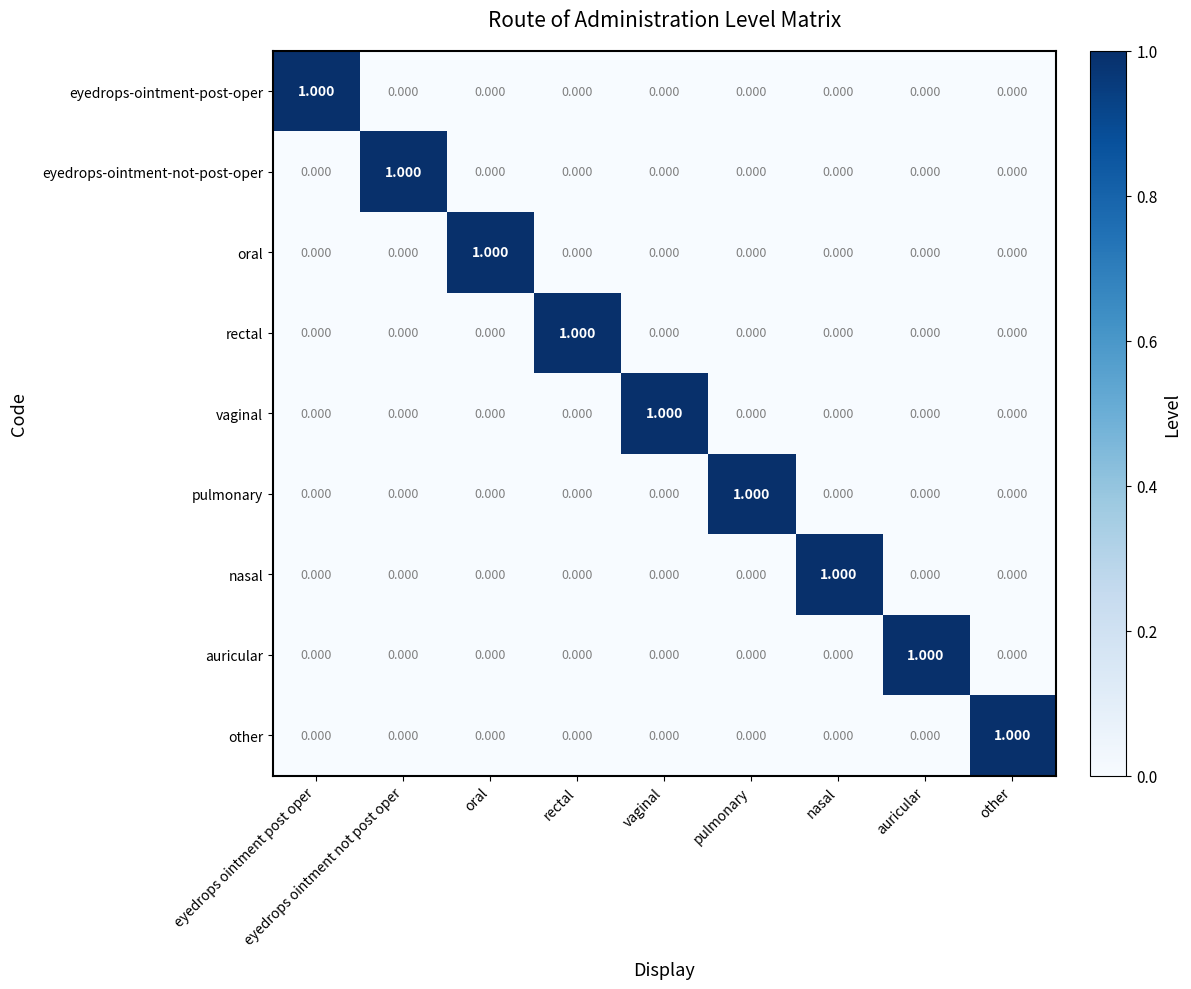

Which category has the highest value in the eyedrops-ointment-post-oper series?

eyedrops ointment post oper